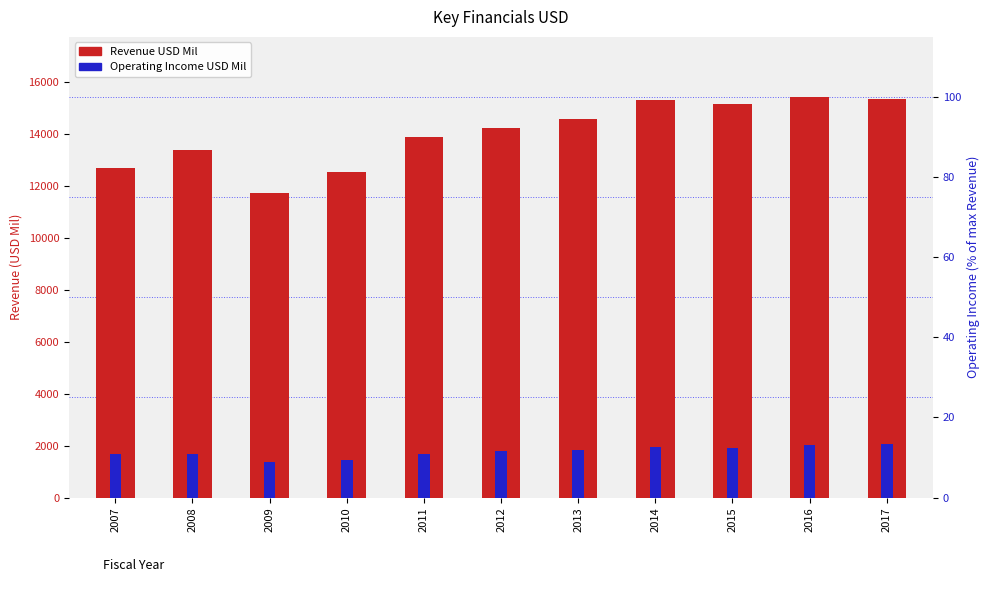

Which series changed the most between 2013 and 2014?

Revenue USD Mil